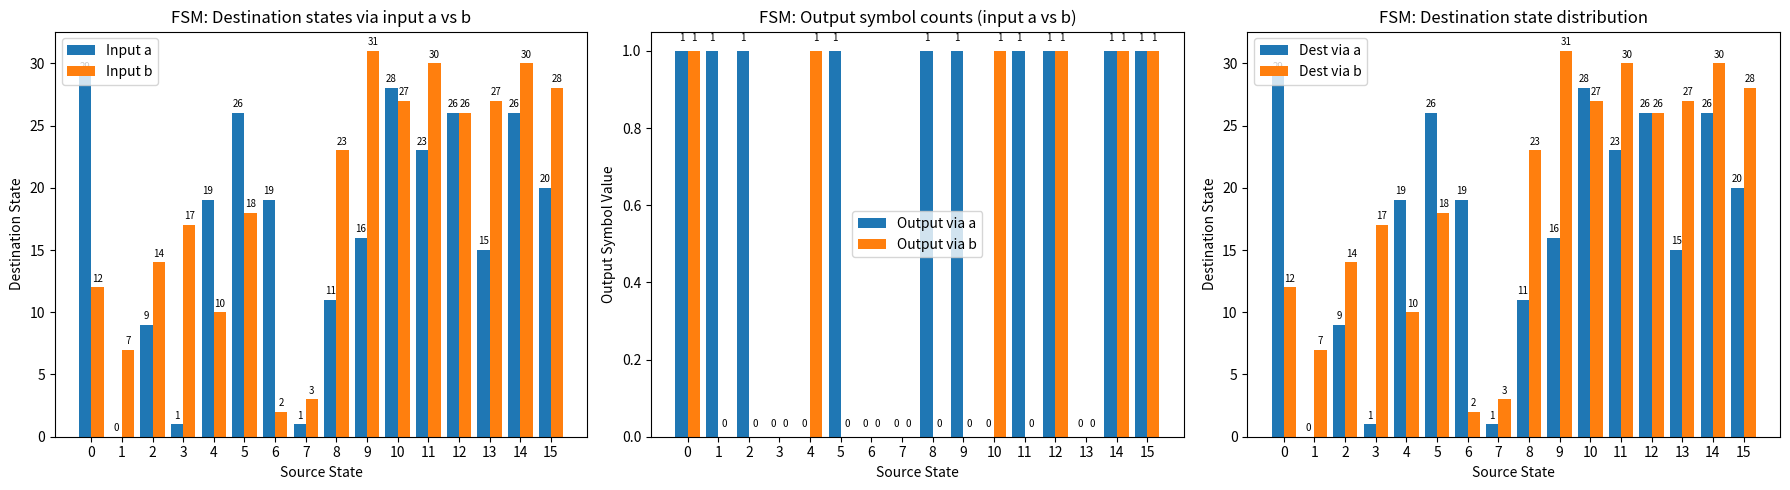

Which series has the largest range (max minus min)?

Input a